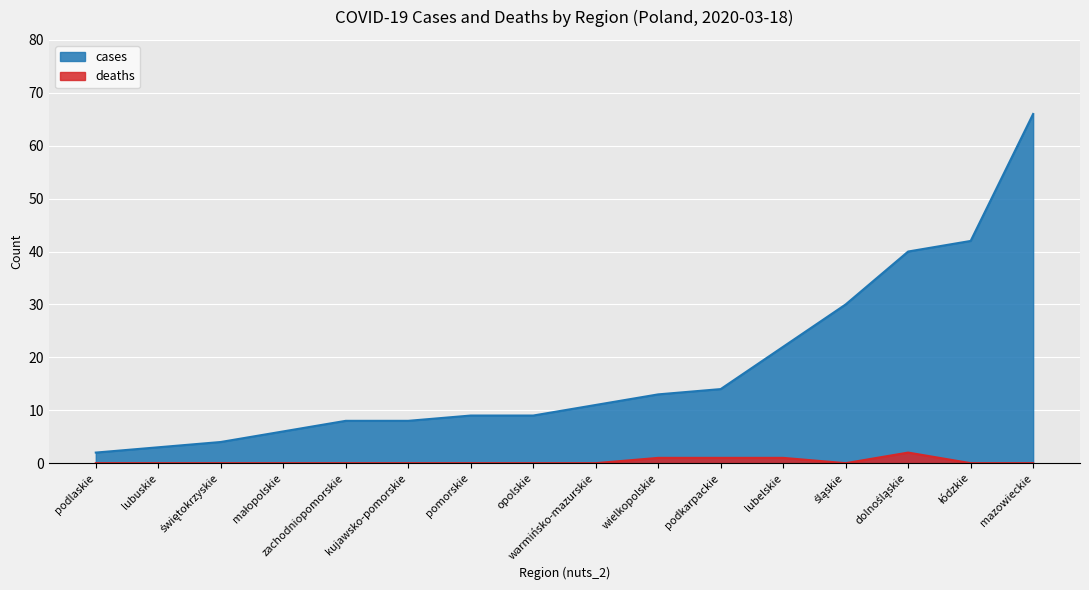

True or false: deaths has a value of 0 at mazowieckie.

True